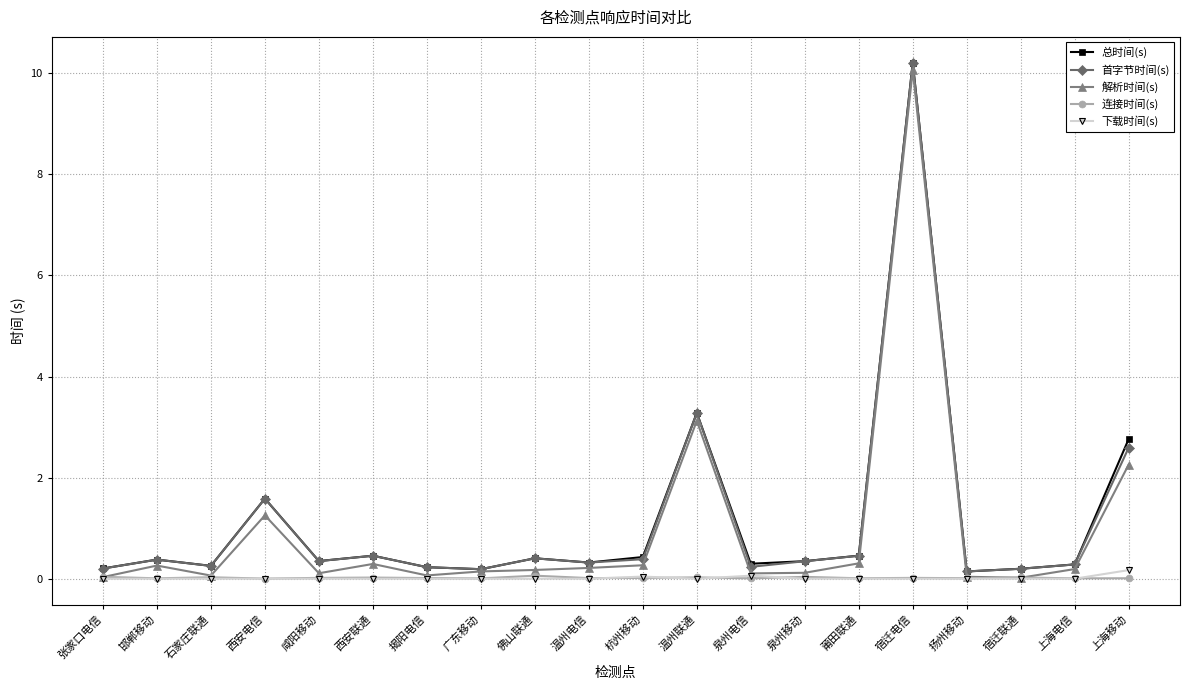

Does the chart display data point markers on the line(s)?

Yes